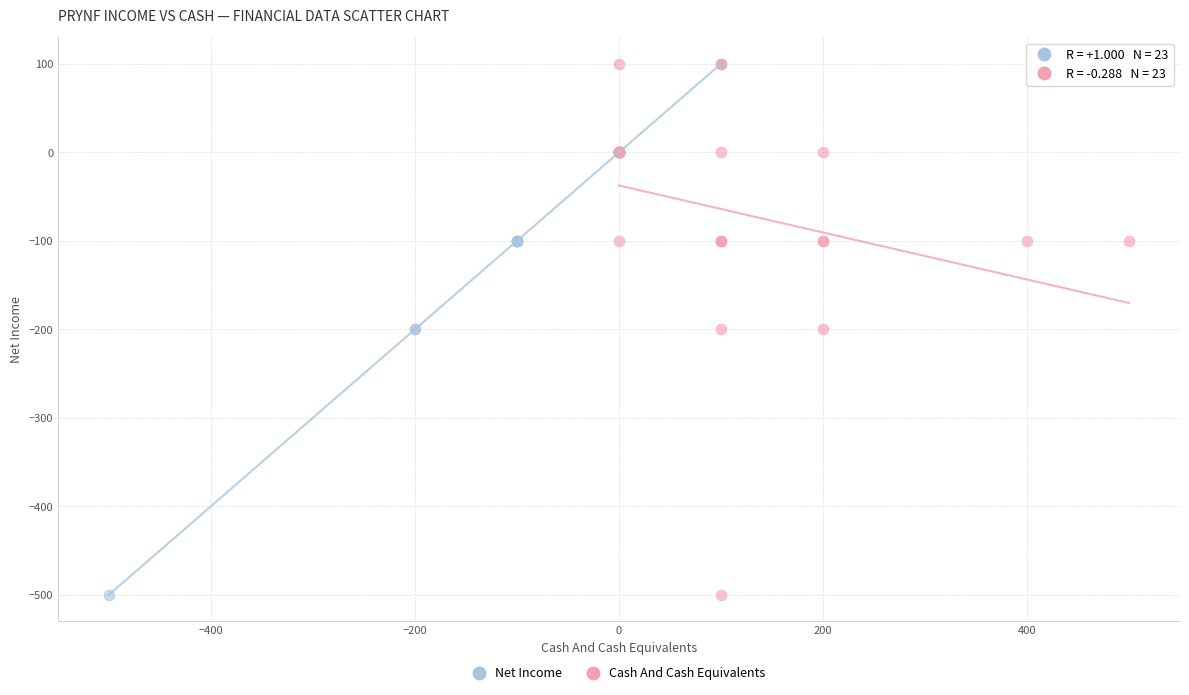

What are all the series names shown in the legend?

Net Income, Cash And Cash Equivalents